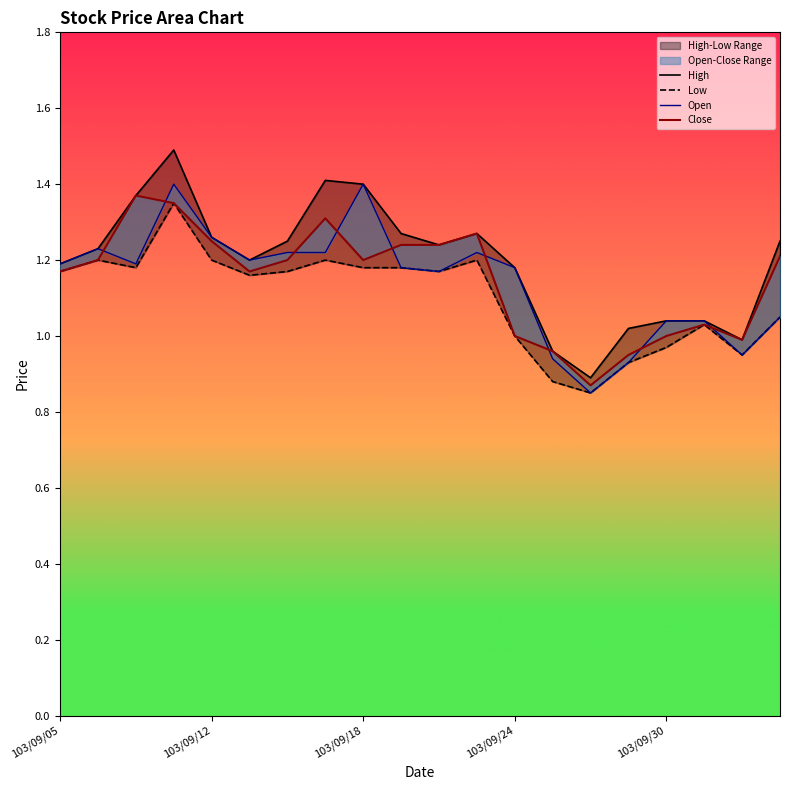

Is it true that Close equals 1.3 at 11?

True